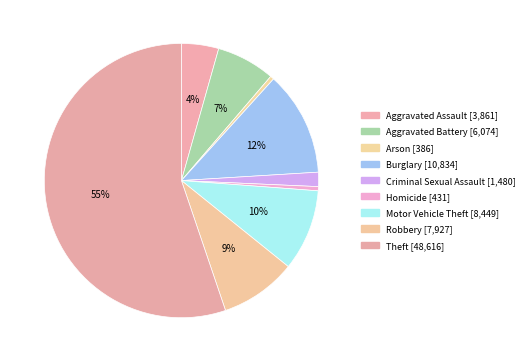

What is the change in value from Aggravated Assault to Robbery?

+4066